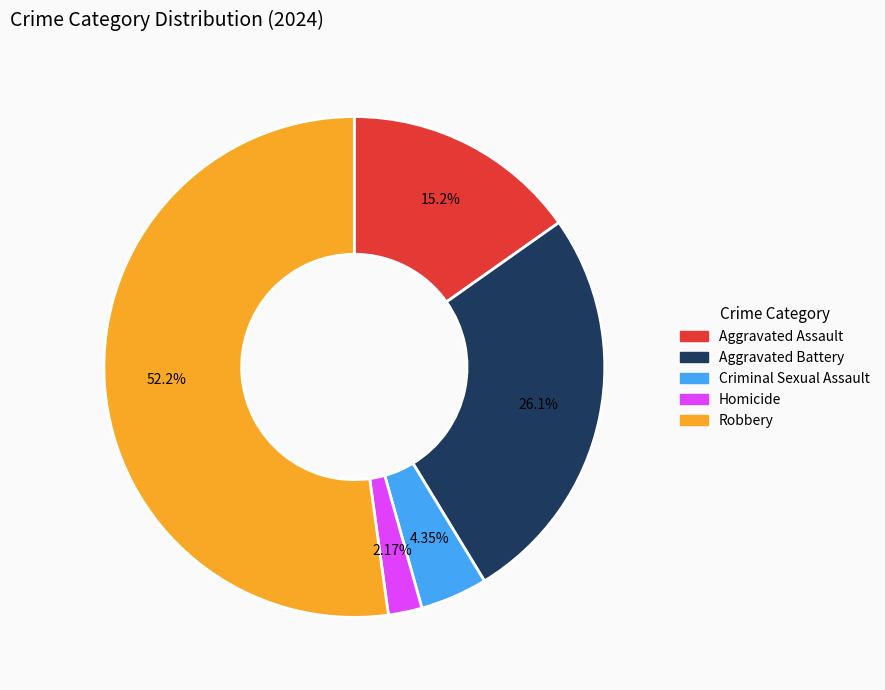

Combined, what portion of the pie is Robbery and Homicide?

54.3%